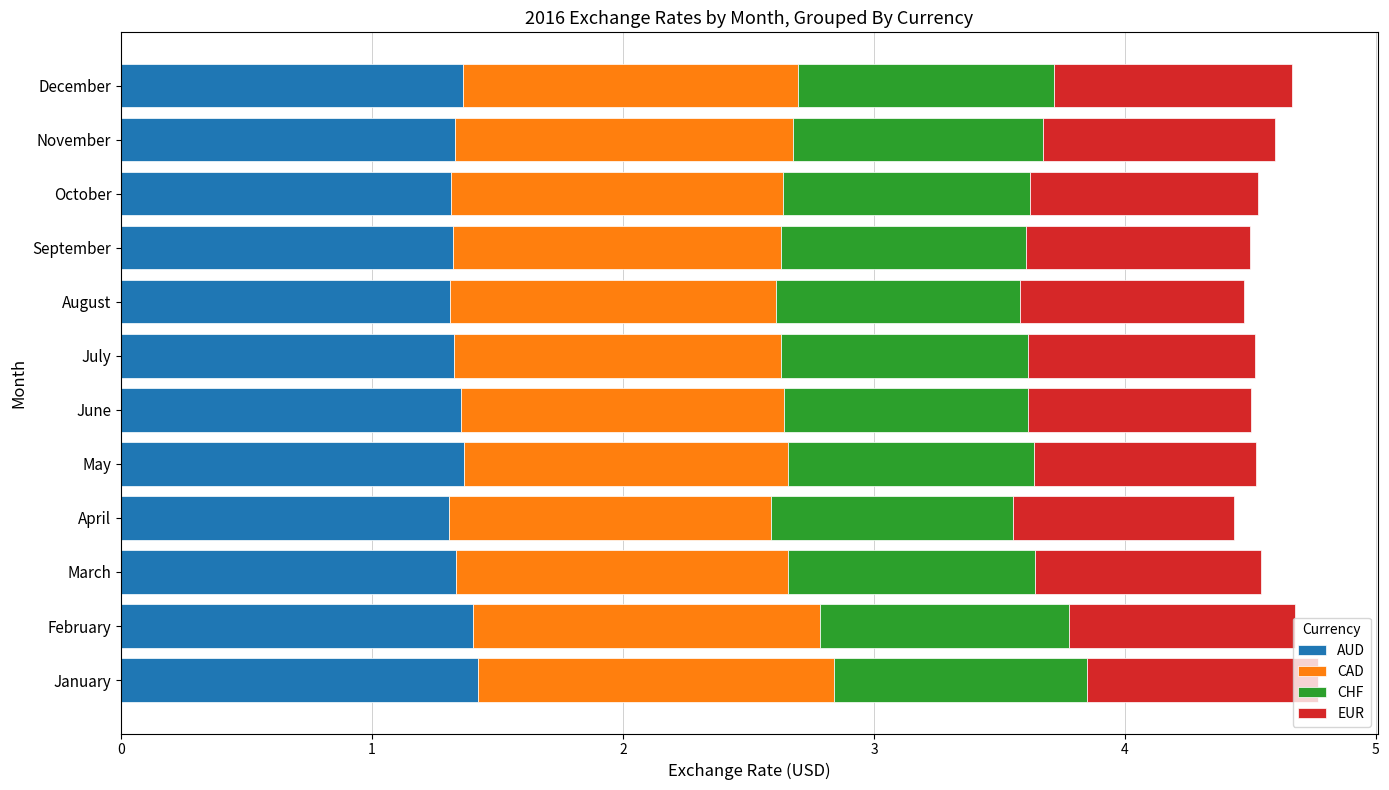

Count the AUD values in the range 1 to 2.

12